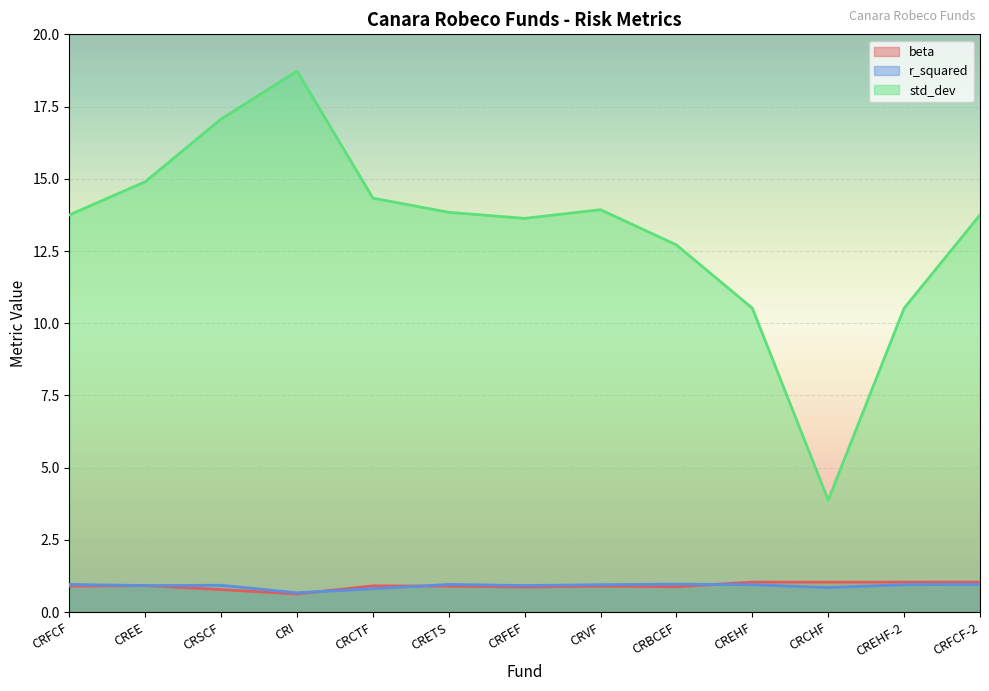

What is the minimum value for std_dev?

3.9